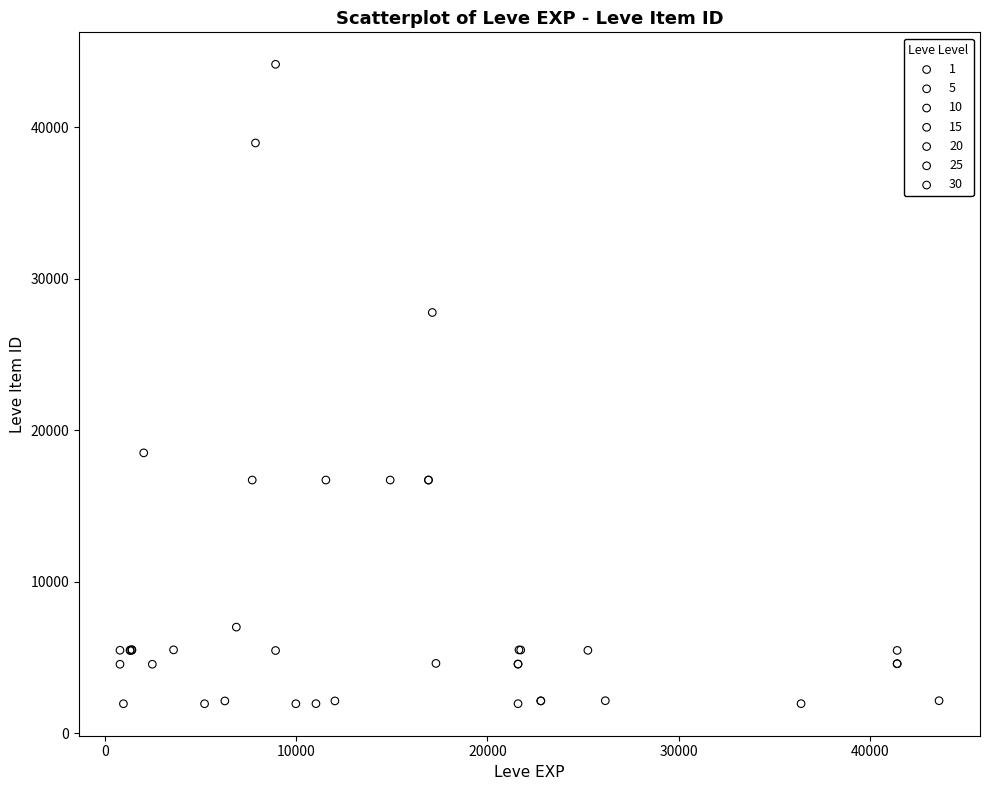

Which series contains the highest Y value?

10